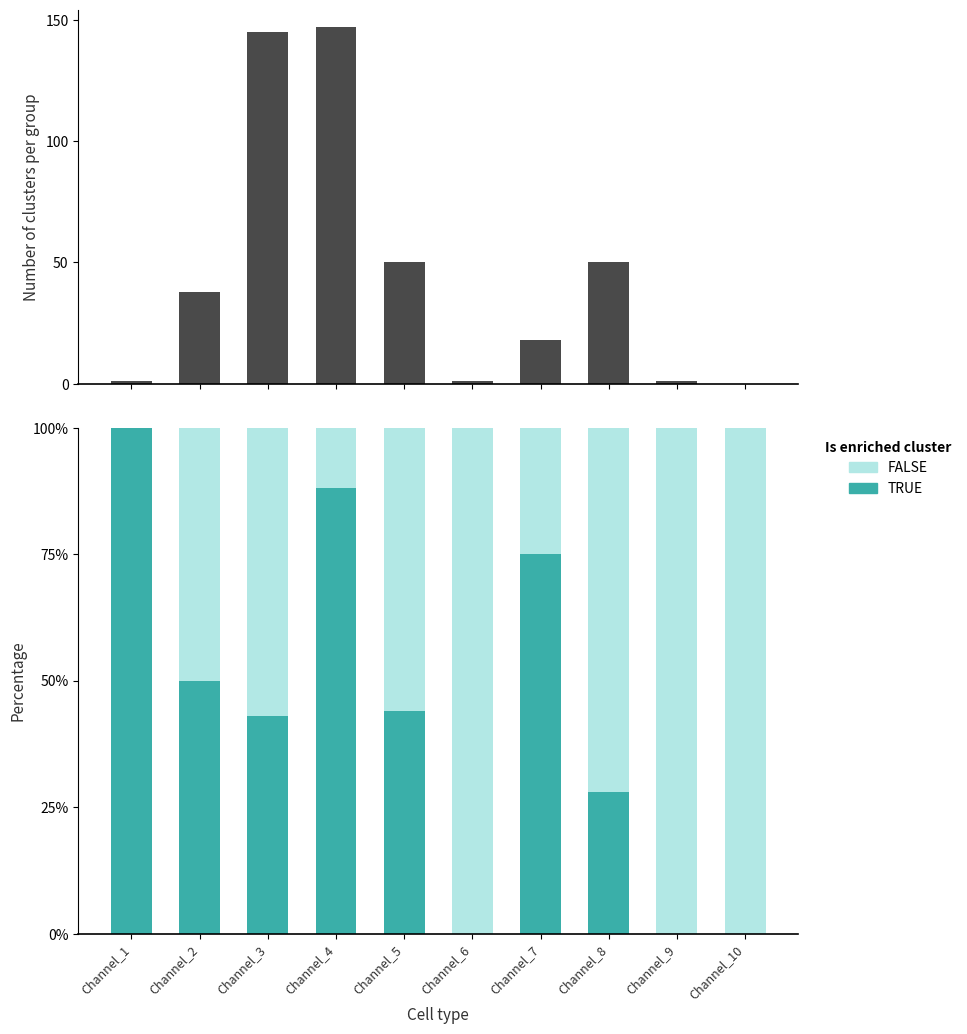

At Channel_2, list the series in order from smallest to largest.

Count, TRUE, FALSE